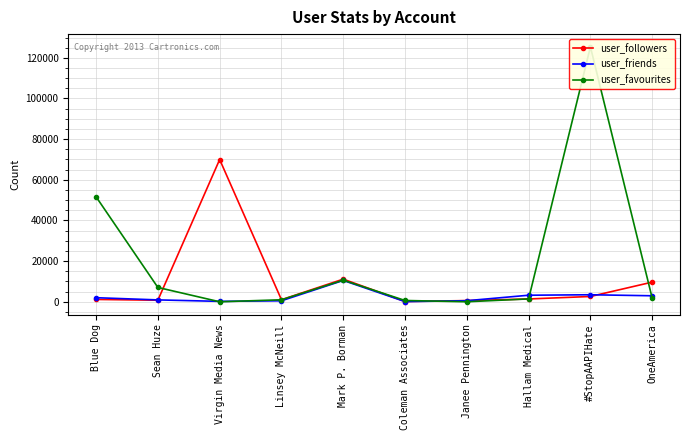

How many interior local valleys does the user_followers series have?

3